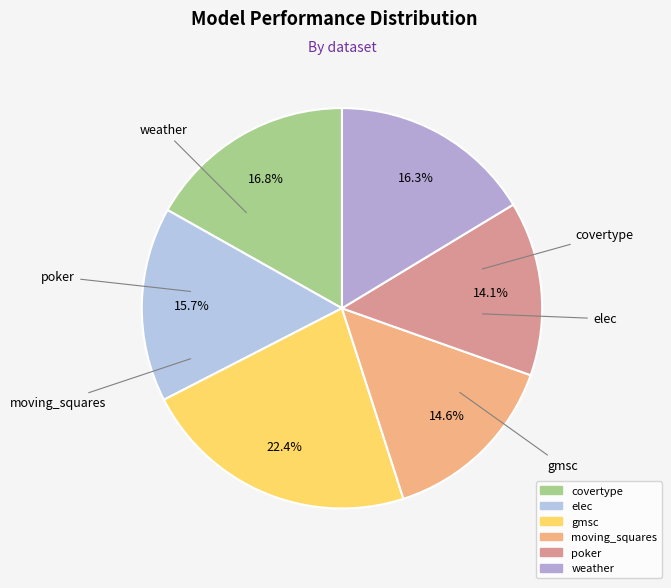

True or false: covertype accounts for 5% of the total.

False